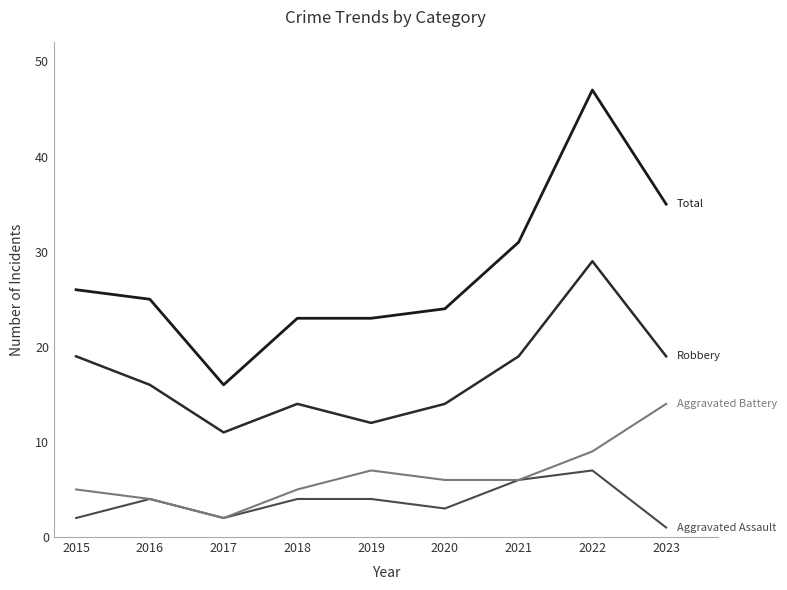

What is the total value across all series at 2018?

46